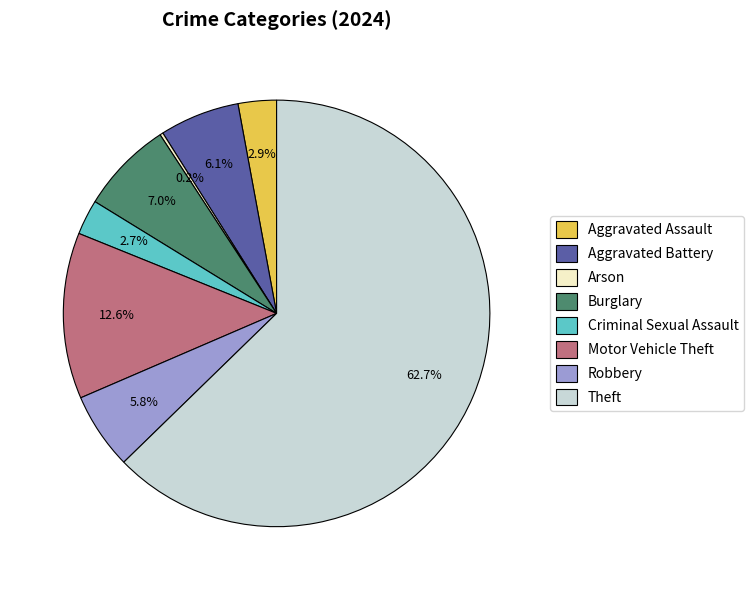

Is there any slice that represents more than half of the pie?

Yes